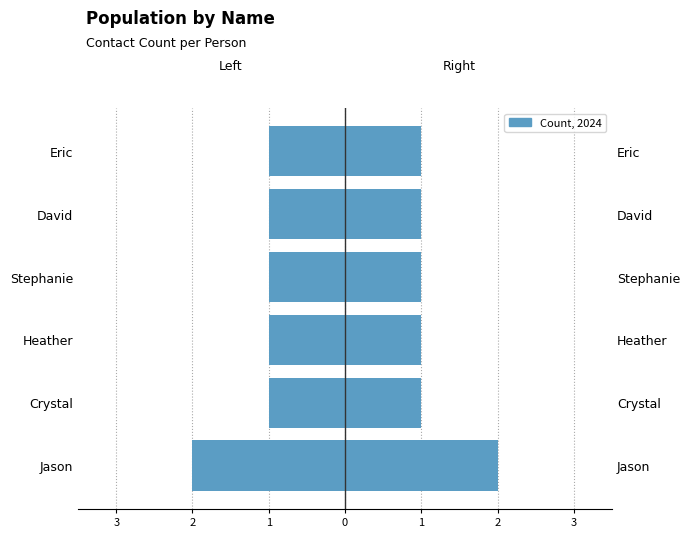

At how many categories does at least one series exceed 0?

6